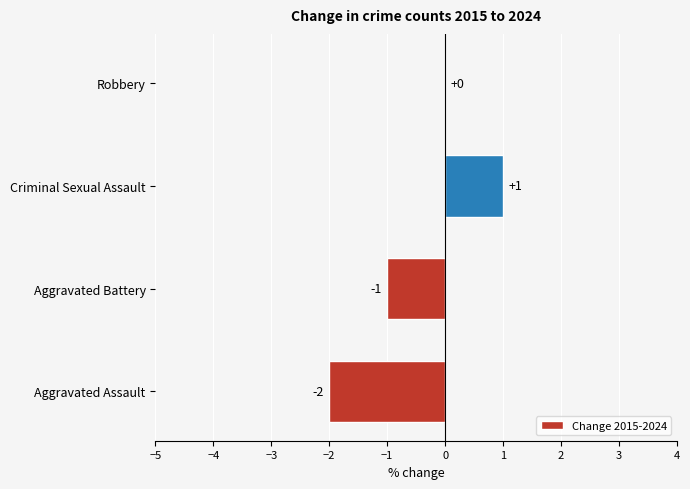

Reading top to bottom, transcribe all the data shown in this chart.

Robbery=0	Criminal Sexual Assault=1	Aggravated Battery=-1	Aggravated Assault=-2